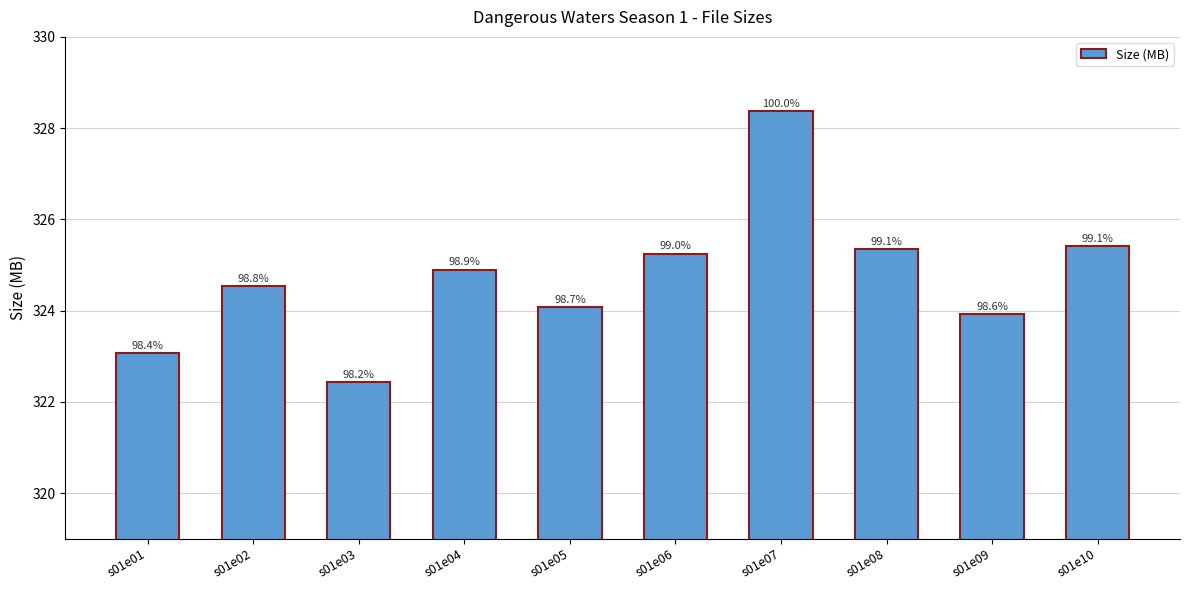

List the labels in order of value, largest first.

s01e07, s01e10, s01e08, s01e06, s01e04, s01e02, s01e05, s01e09, s01e01, s01e03